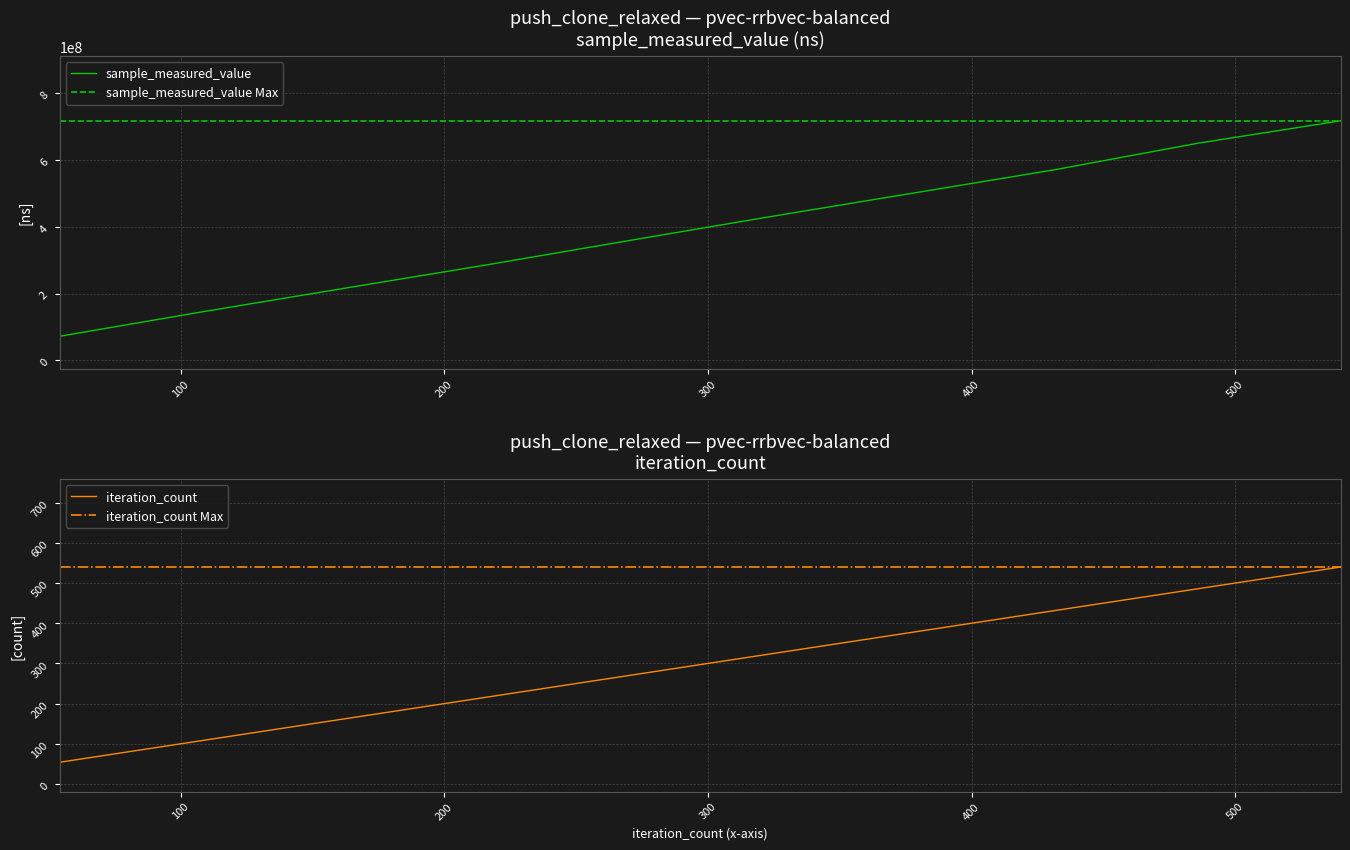

How many data points in sample_measured_value are above 431130476?

4